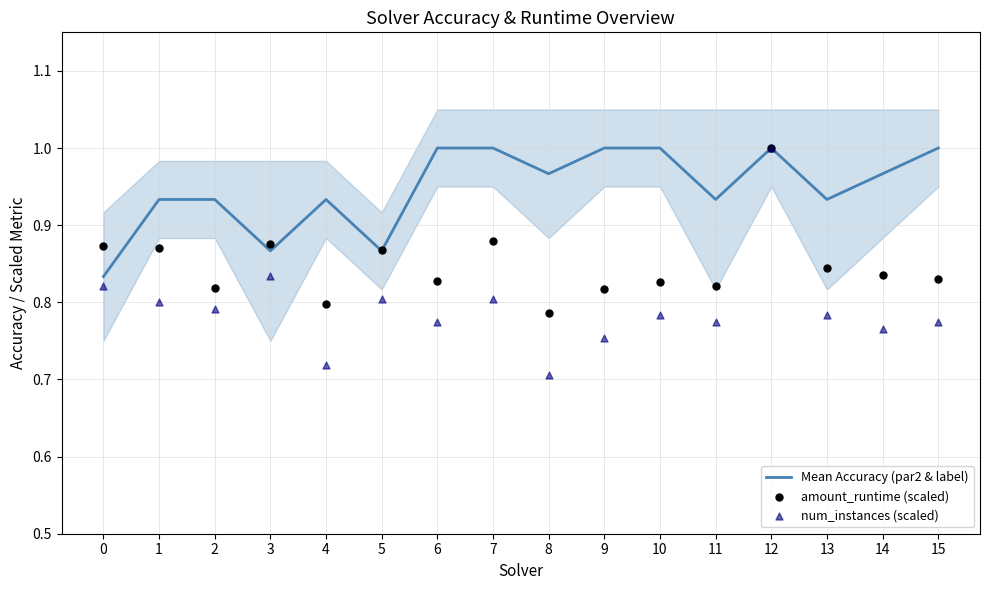

True or false: Mean Accuracy (par2 & label) has a value of 1.0 at 15.

True